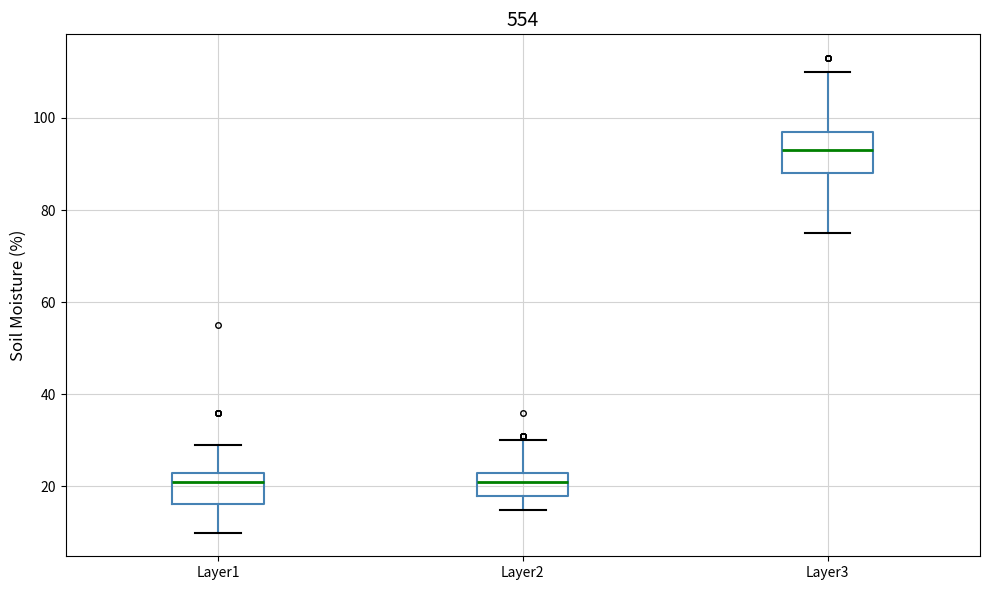

Reading left to right, read every box against the y-axis: the position of its median line, the range the box covers, and the ends of its whiskers. The values are not printed on the chart, so give them approximately, as read against the axis.

Layer1: median 22, box 16 to 24, whiskers 10 to 30
Layer2: median 22, box 18 to 24, whiskers 16 to 30
Layer3: median 94, box 88 to 98, whiskers 76 to 110